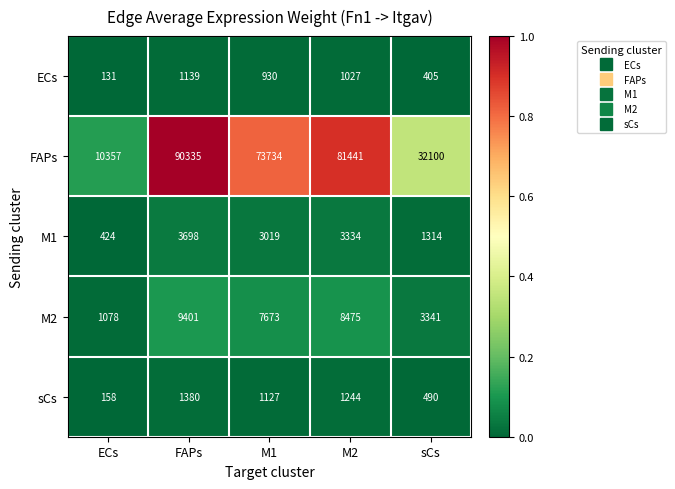

How many series are shown in this chart?

5